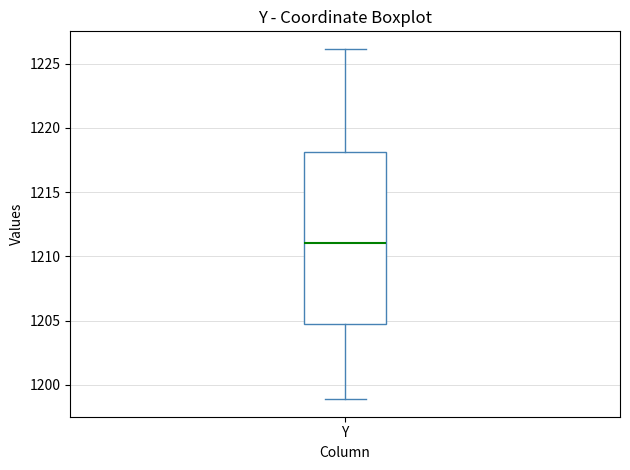

Where does the lower whisker of the box for Y end on the y-axis? The values are not printed on the chart, so give them approximately, as read against the axis.

1199